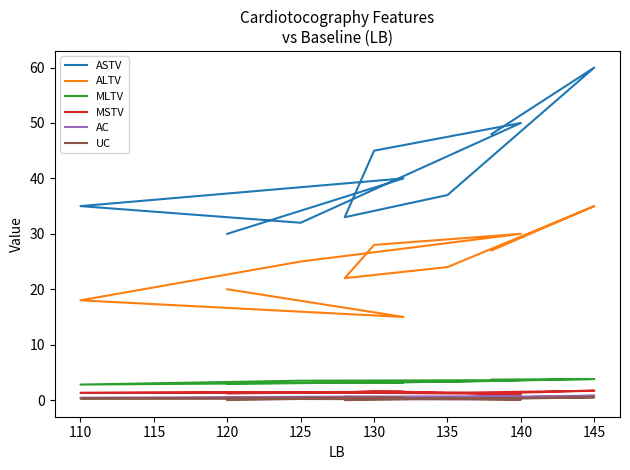

Which series changed the most between 130 and 135?

ASTV